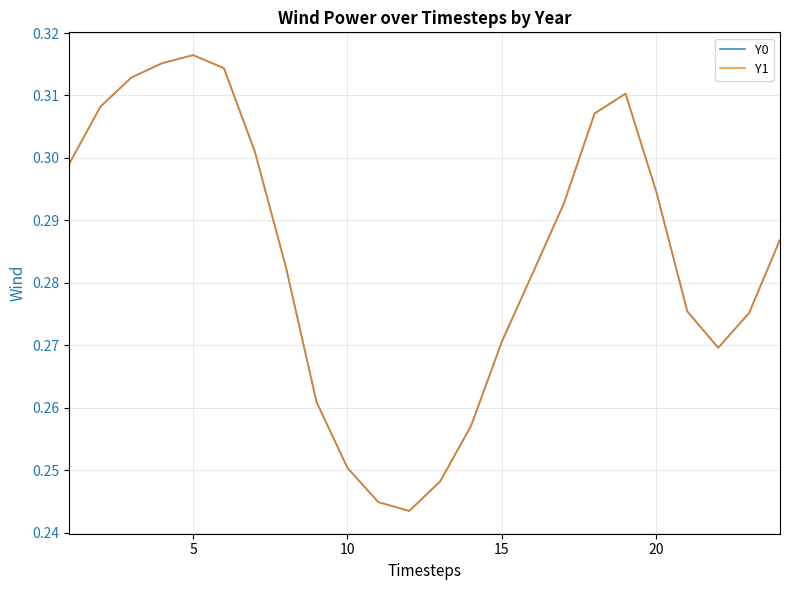

How many Y1 values are between 0 and 1?

24